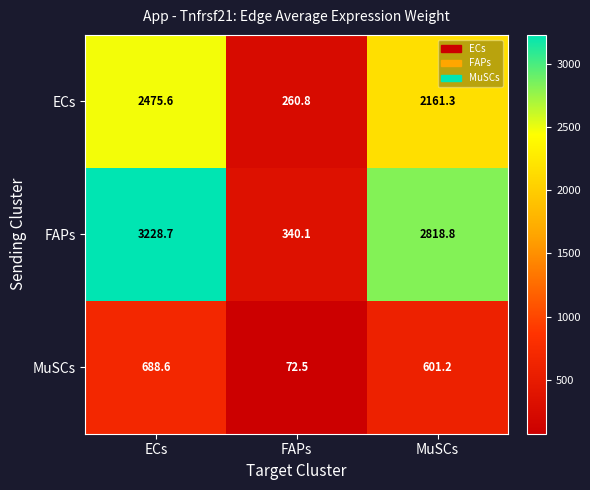

The value of FAPs at ECs is 5678.7. True or false?

False